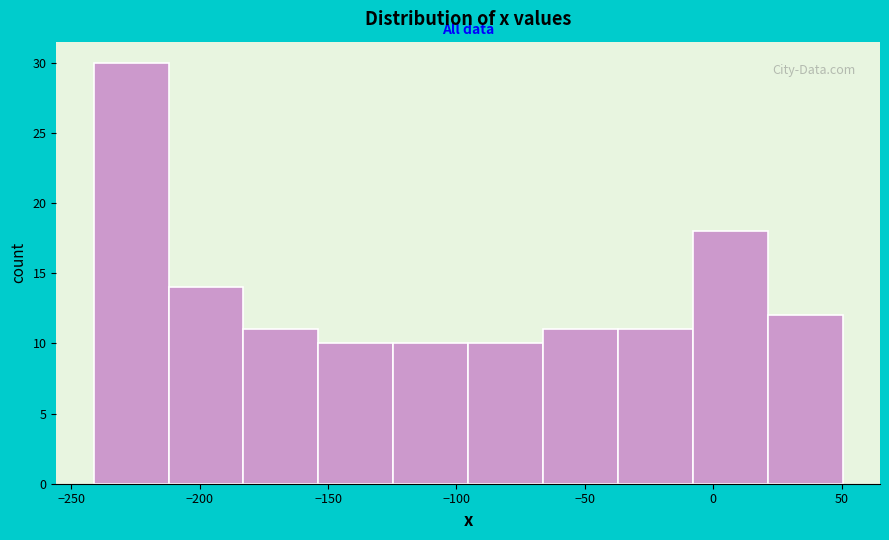

How tall is the bar that spans -210 to -185 on the x-axis? Neither the bar edges nor the heights are printed on the chart, so give them approximately, as read against the axes.

14